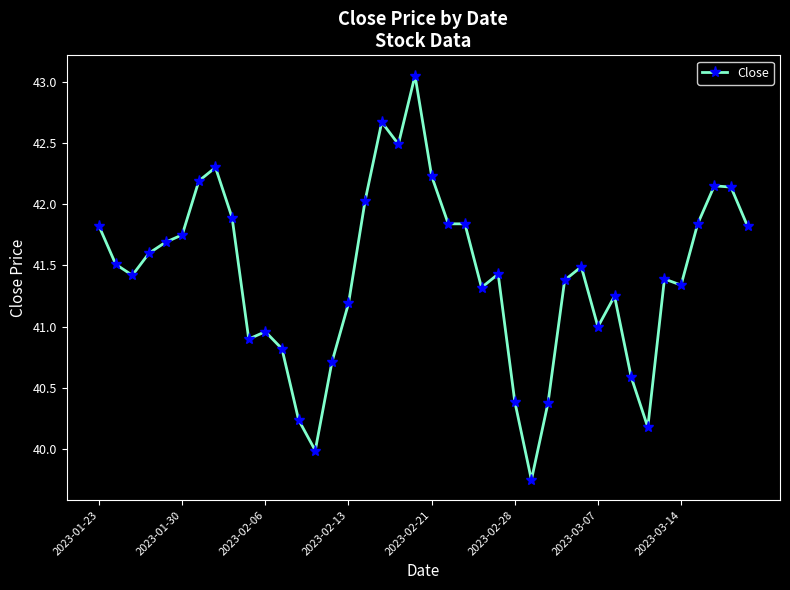

What is the difference between the maximum and minimum values?

3.3